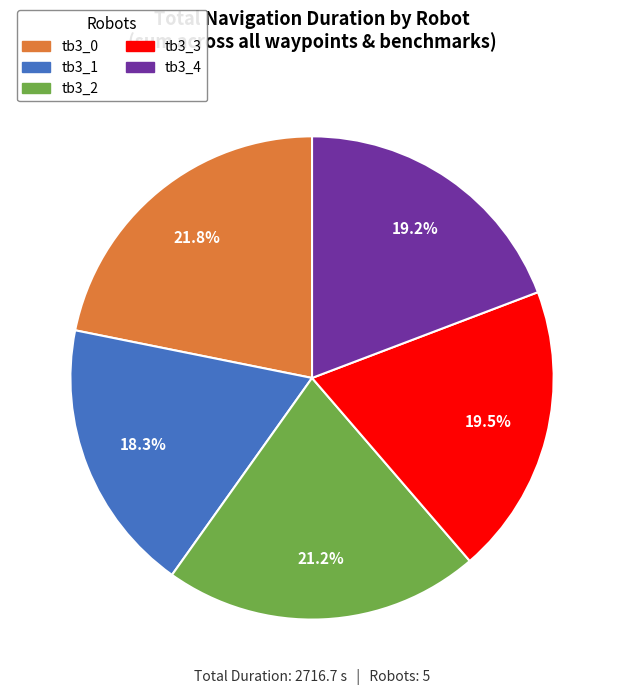

Is tb3_3 the majority of the pie?

No